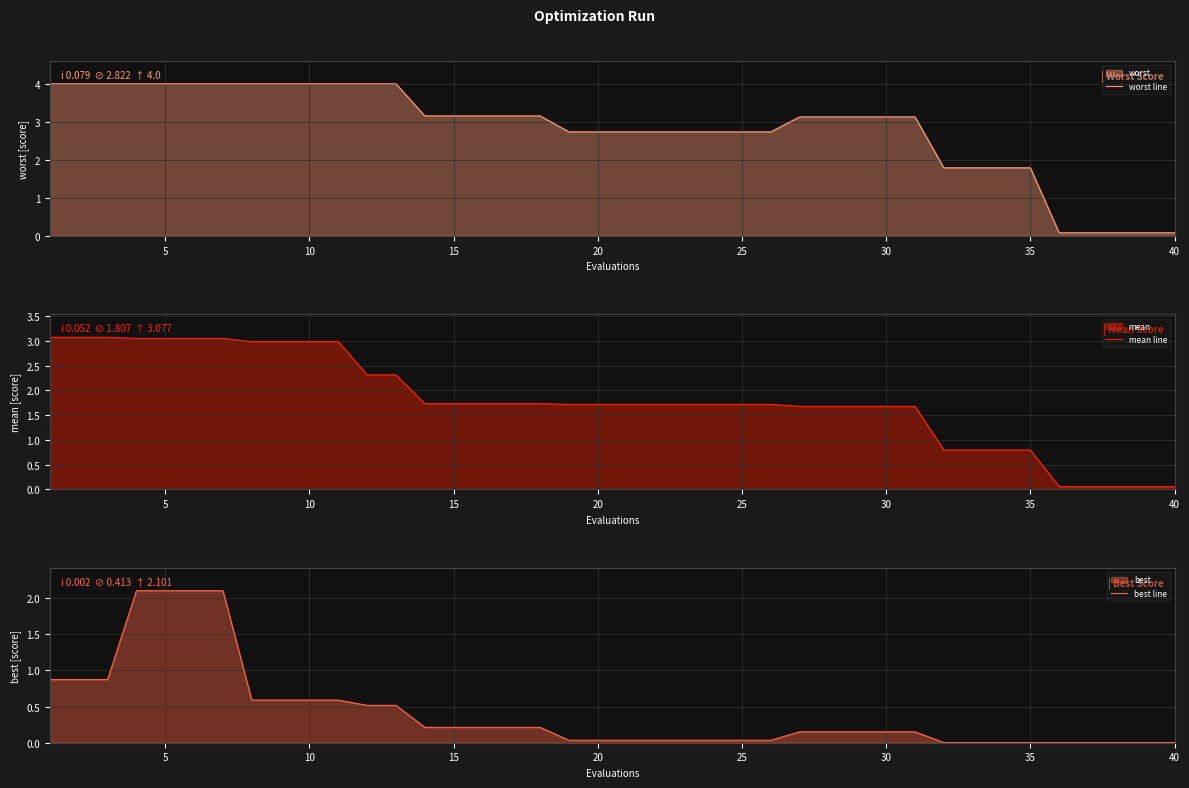

Is it true that mean line equals 1.7 at 25?

True